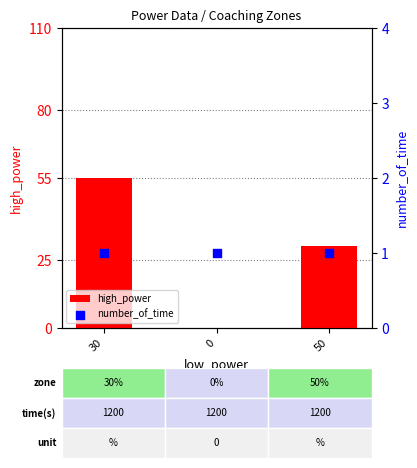

Which series has the largest total across all categories?

high_power